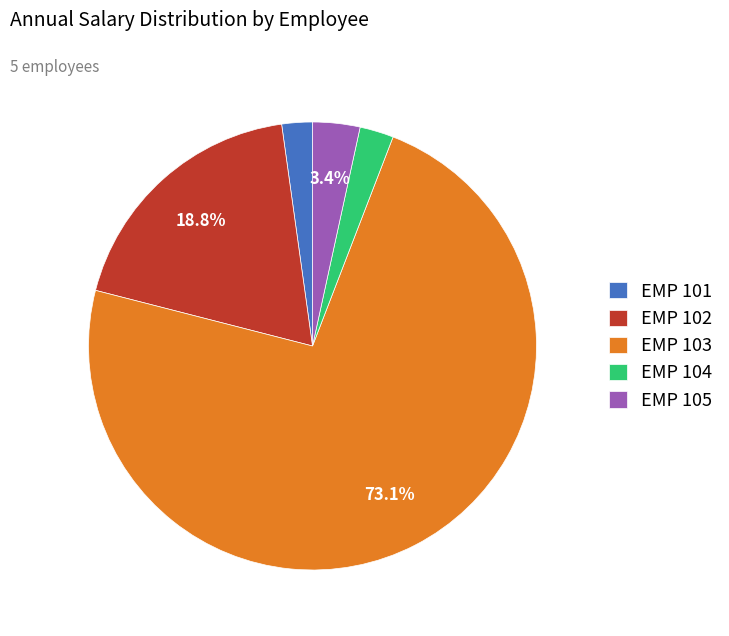

What is the majority slice?

EMP 103